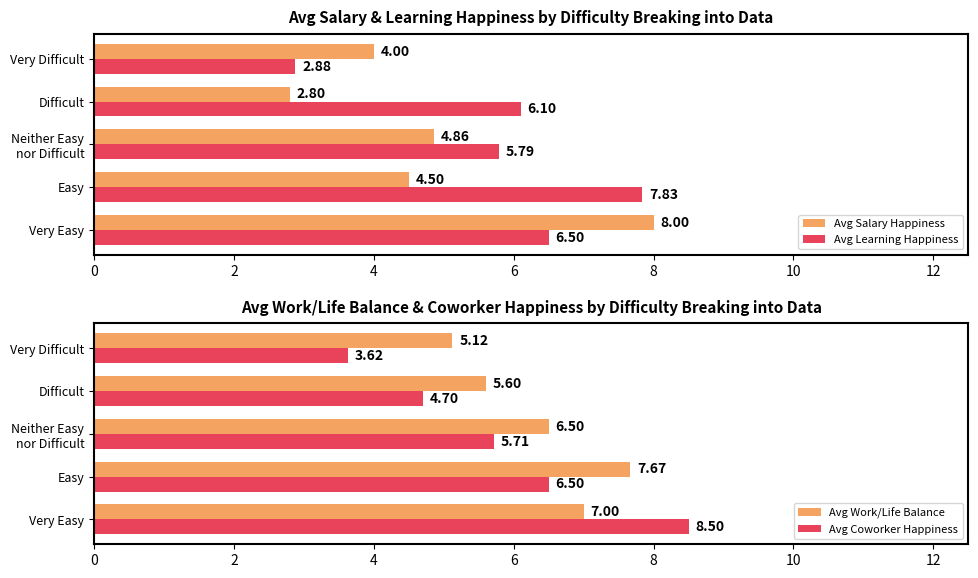

What is the value of the Avg Work/Life Balance bar at the 1st from the left?

7.0